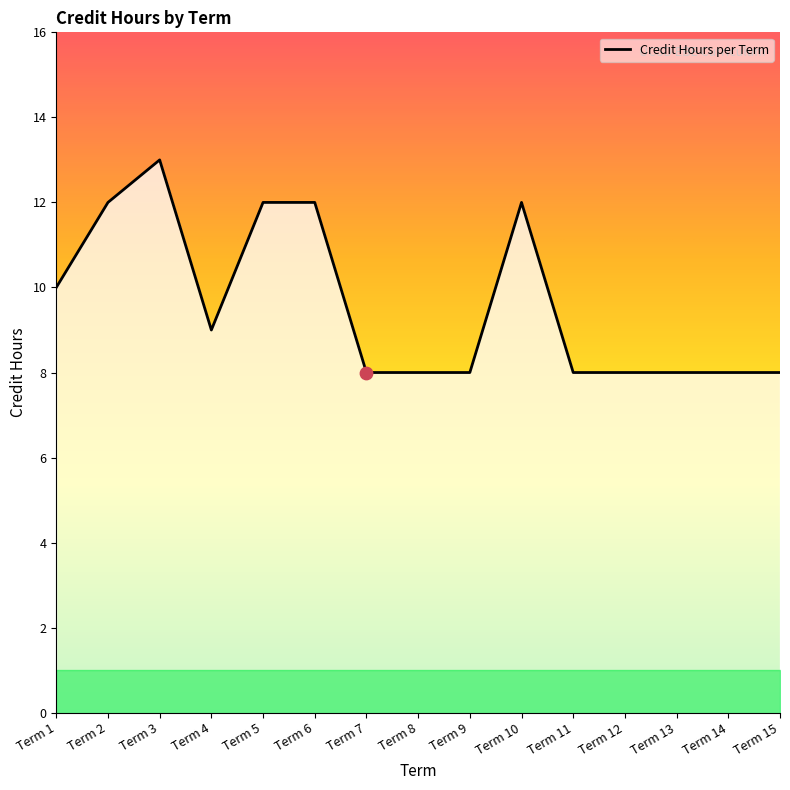

What is the change in value from Term 1 to Term 4?

-1